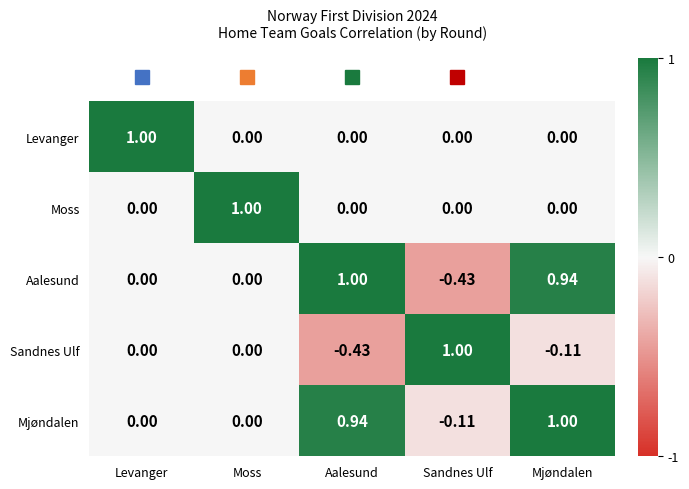

Which series has the largest total across all categories?

Mjøndalen